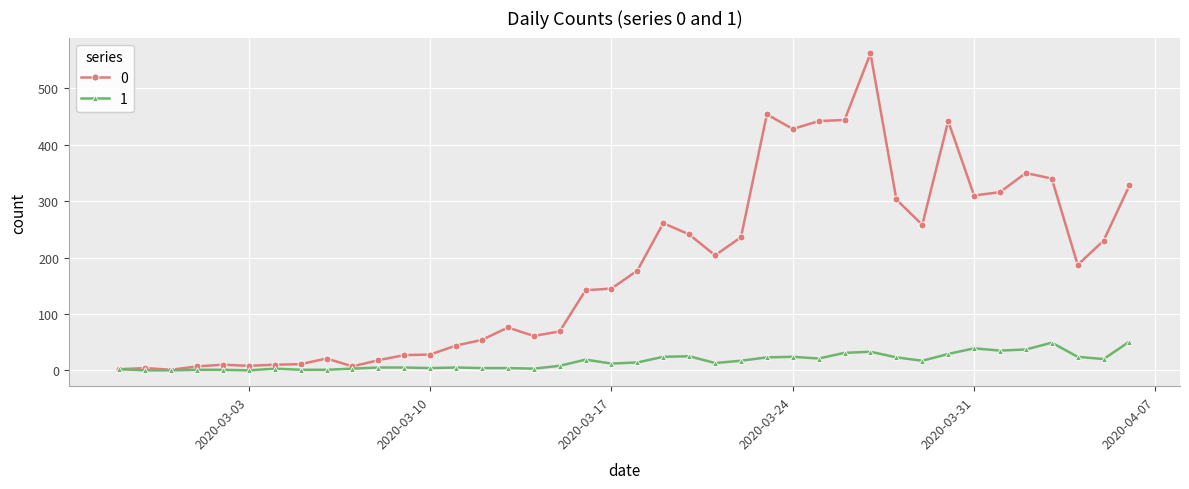

True or false: 0 has more than 1 interior local peaks.

True